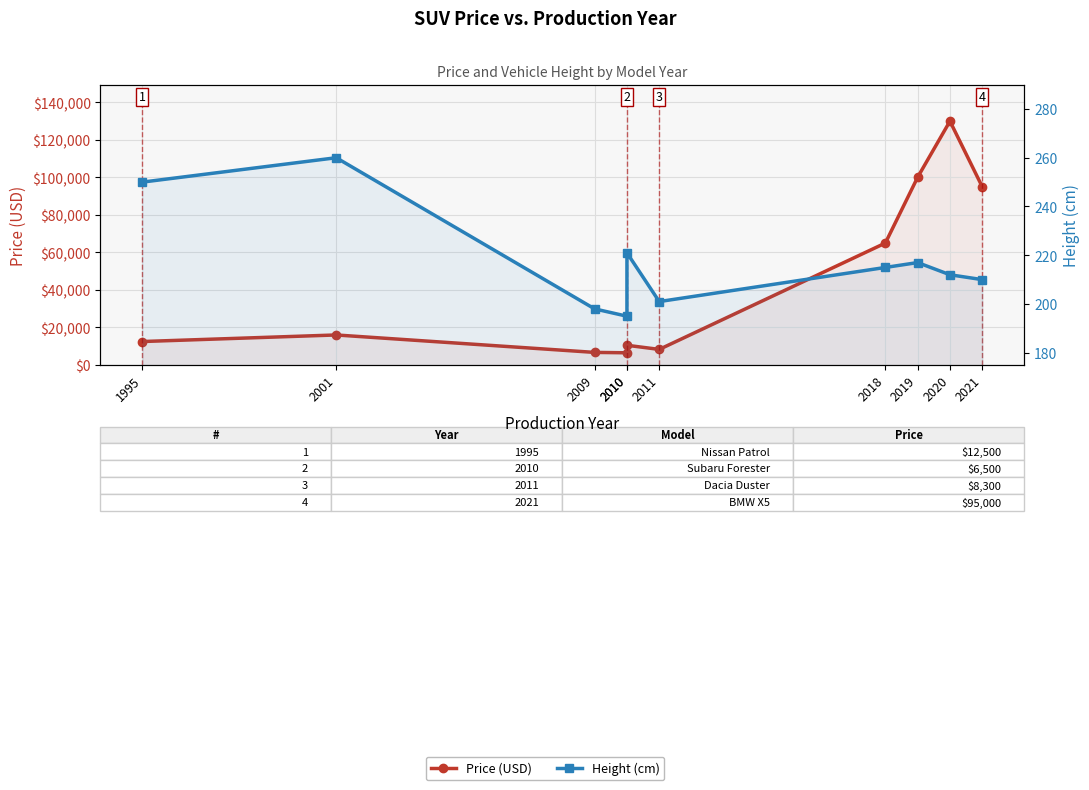

What is the highest value of the Price (USD) series?

130000